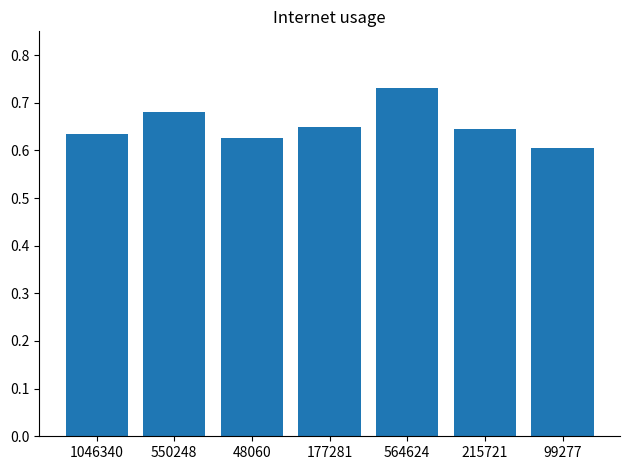

At which label is the value closest to 0?

99277